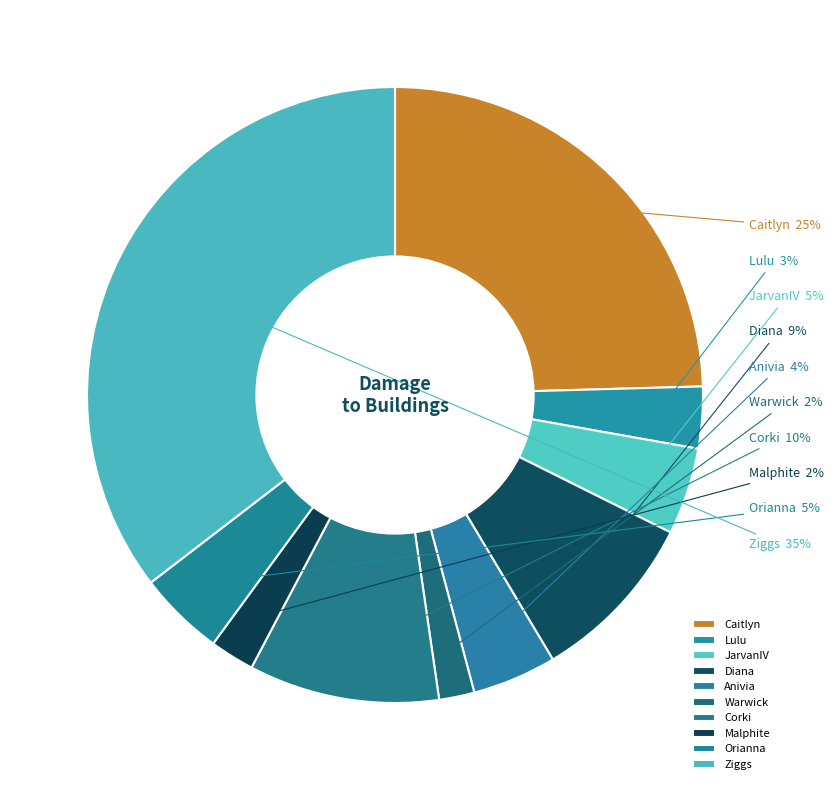

How many slices are in this pie chart?

10